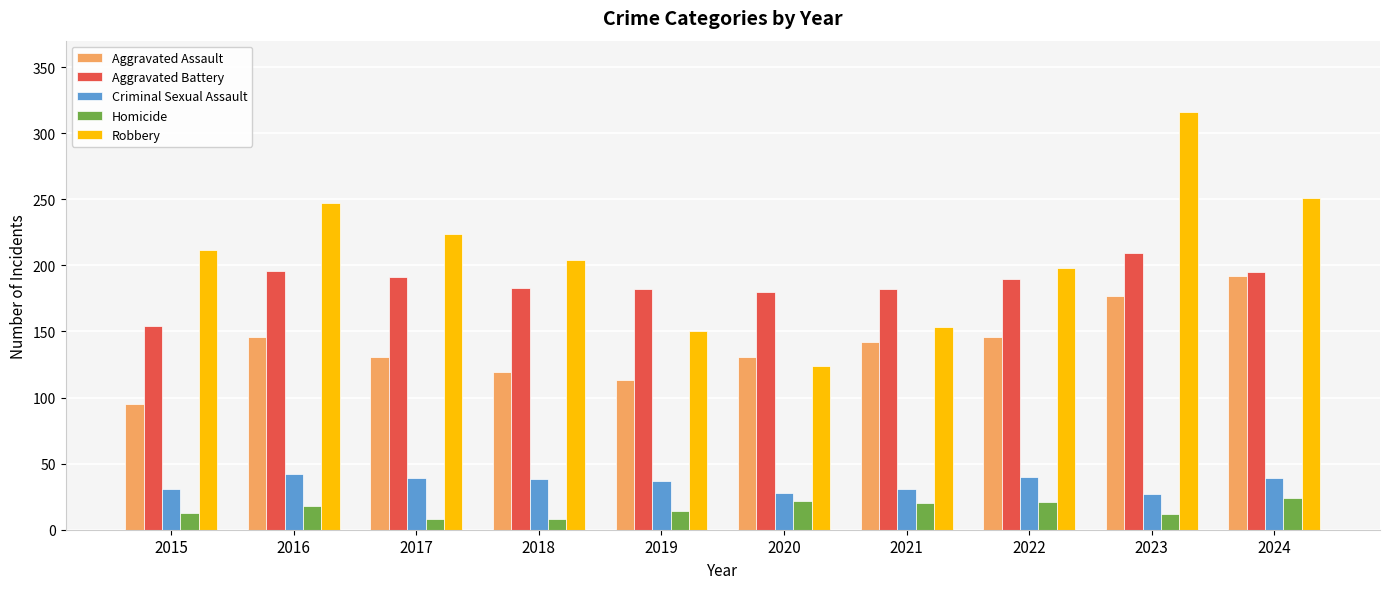

The Robbery series shows 94 at 2019. True or false?

False